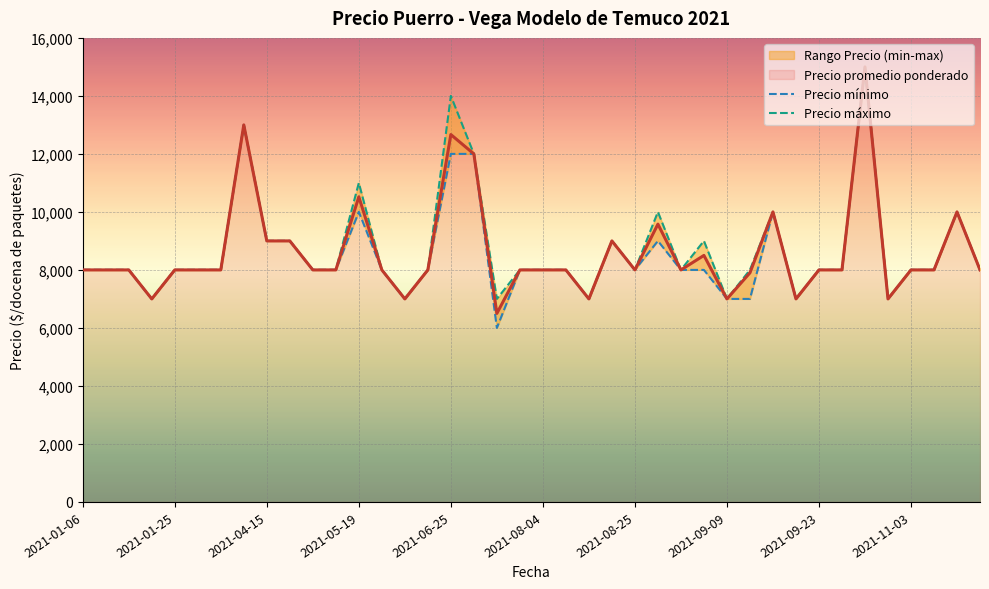

What is the highest value of the Precio promedio ponderado series?

15000